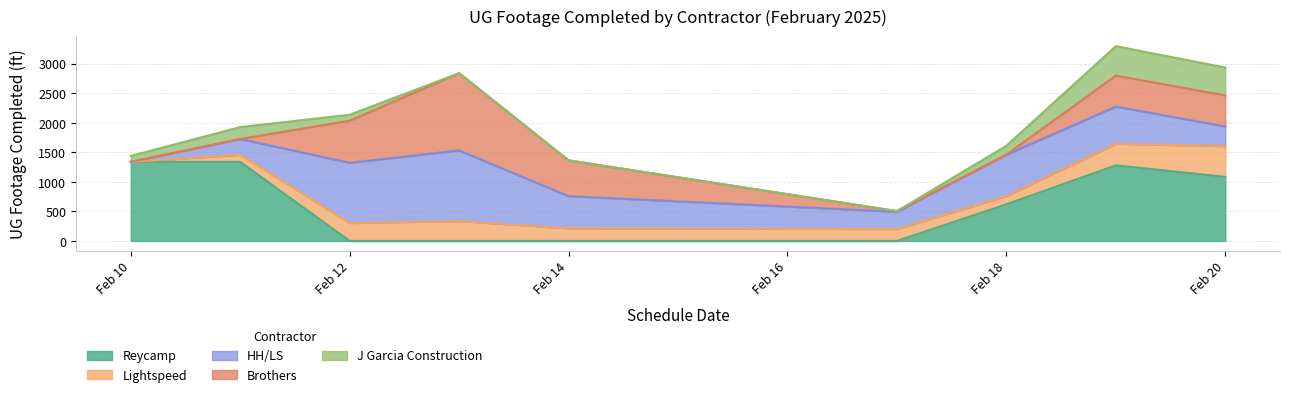

What is the total value across all series at Feb 20?

2936.5